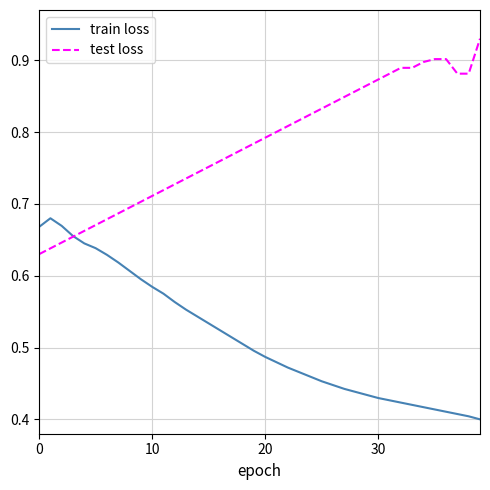

How many intersections are there between test loss and train loss?

1